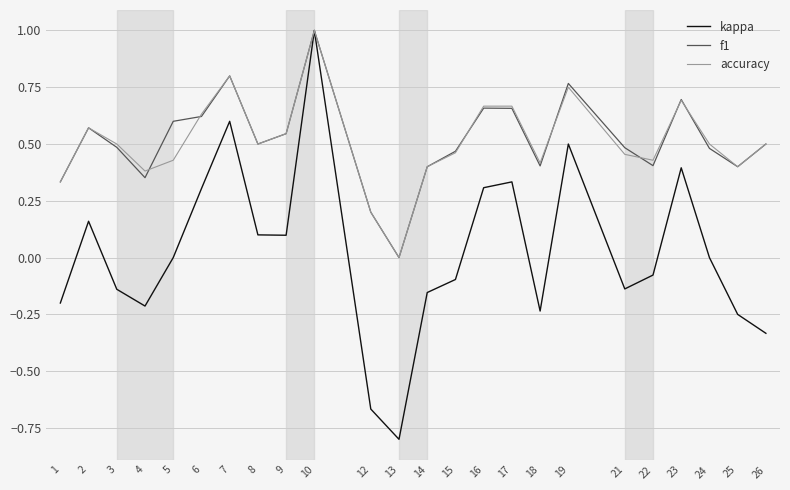

What is the maximum value for accuracy?

1.0